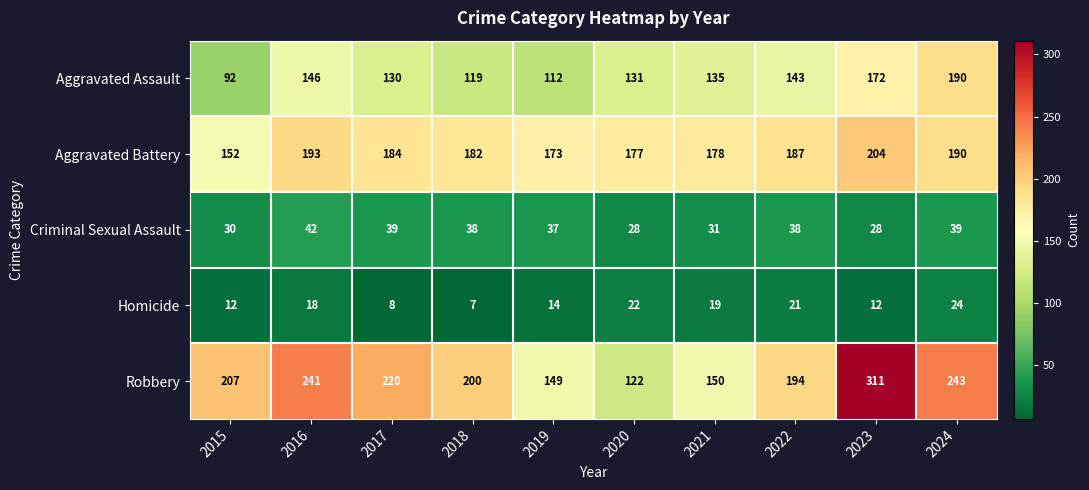

How many data points does each series have?

10